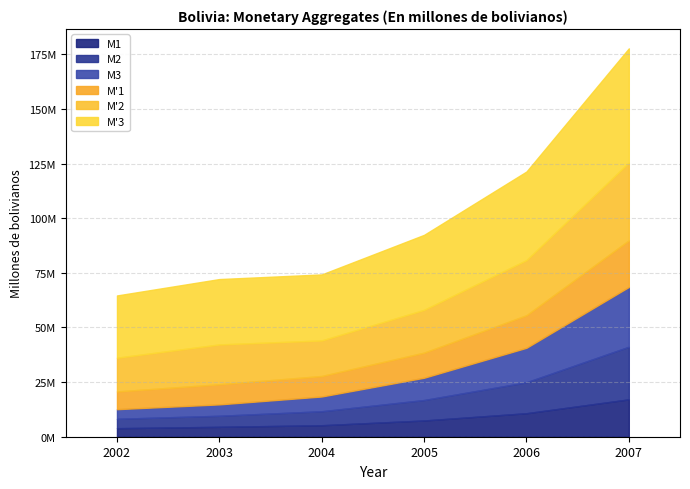

At which category does the chart reach its peak across all series?

2007